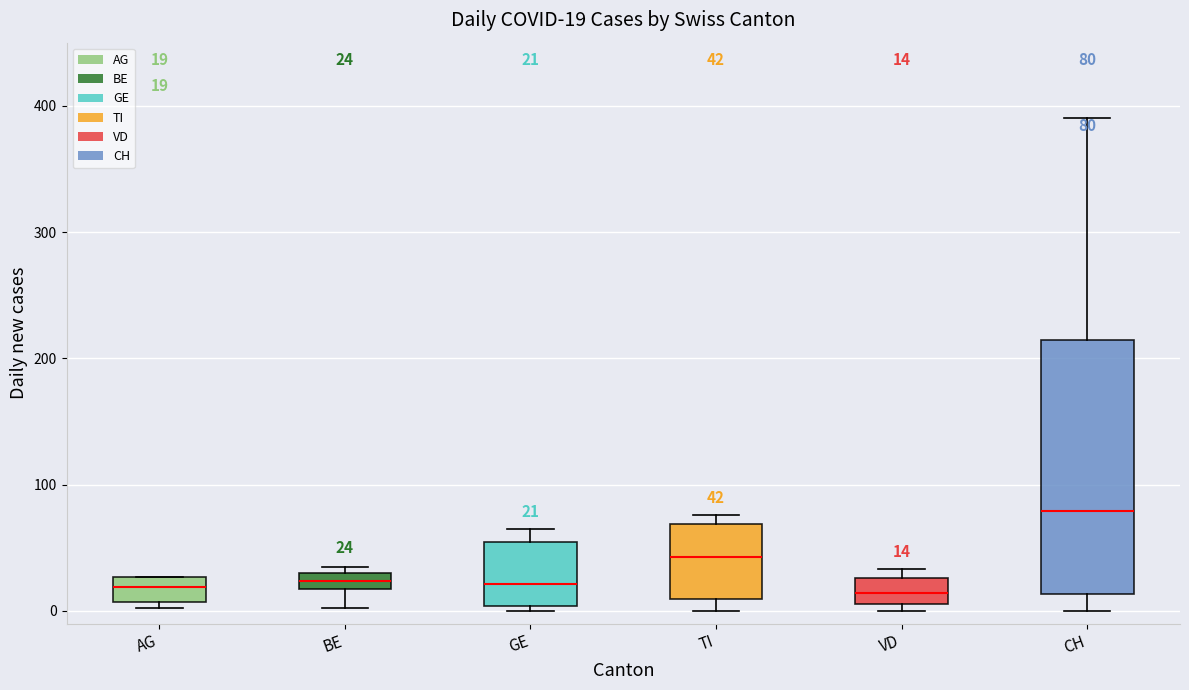

Which box is the tallest, from its lower edge to its upper edge?

CH